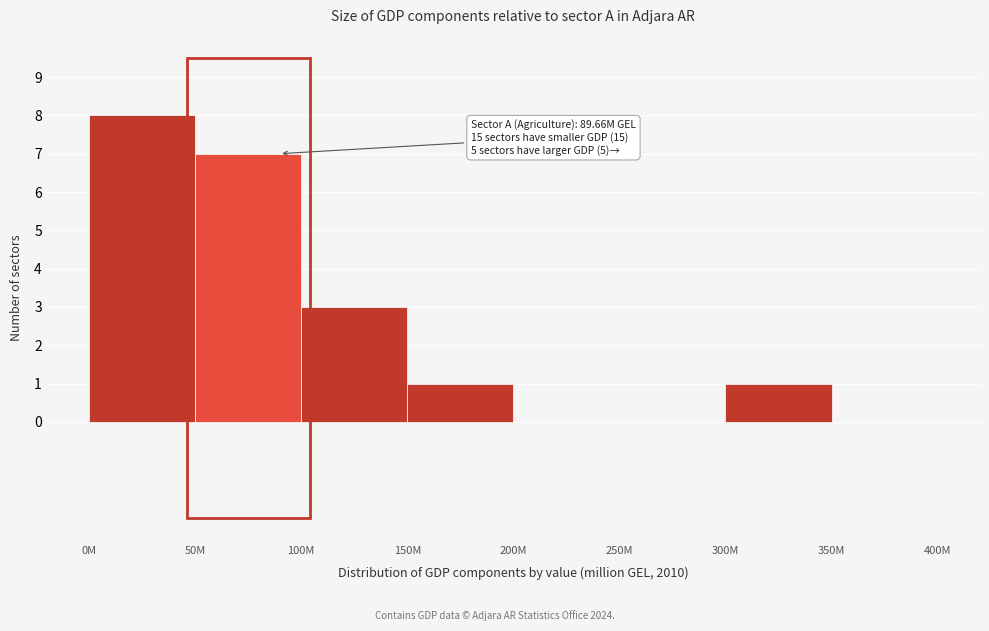

Reading left to right, list all the values displayed in this chart.

0M=8	50M=7	100M=3	150M=1	200M=0	250M=0	300M=1	350M=0